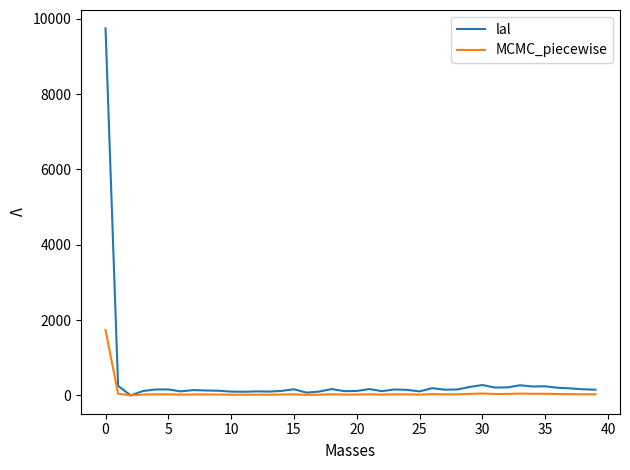

Rank the series by their maximum value, from highest to lowest.

lal, MCMC_piecewise